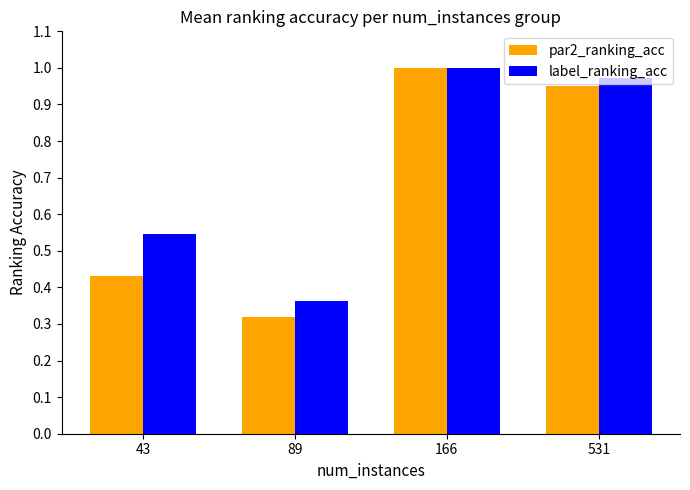

List the series in order of their overall mean, lowest first.

par2_ranking_acc, label_ranking_acc